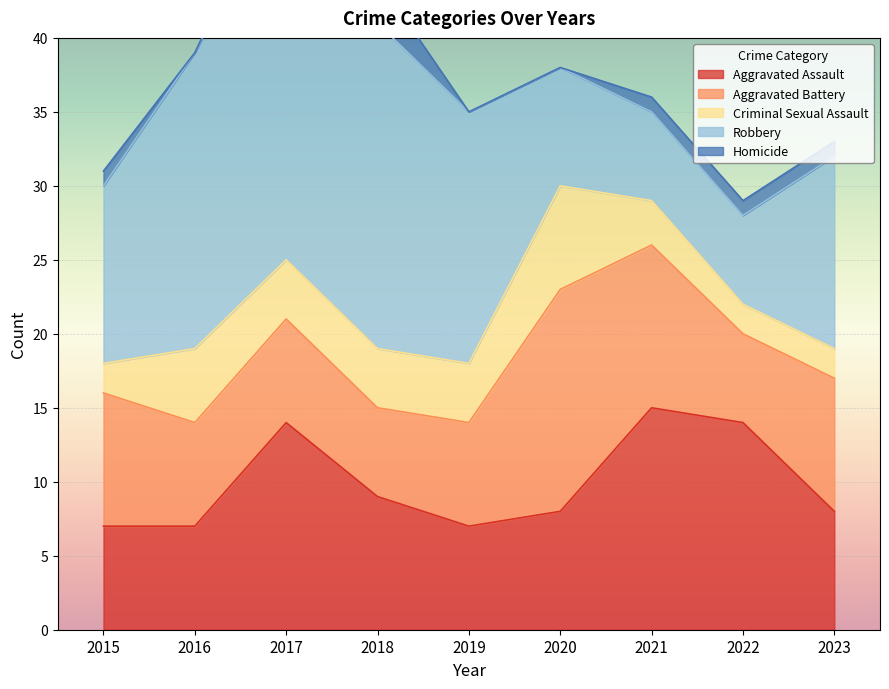

Is it true that Criminal Sexual Assault equals 7 at 2019?

False